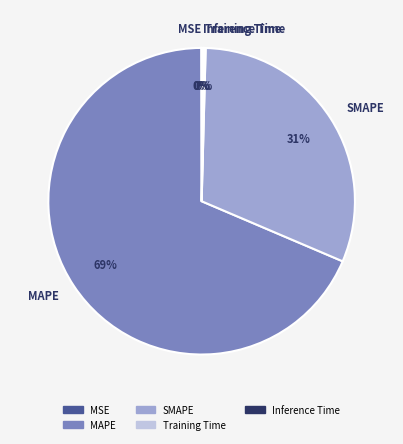

True or false: MAPE accounts for 81% of the total.

False